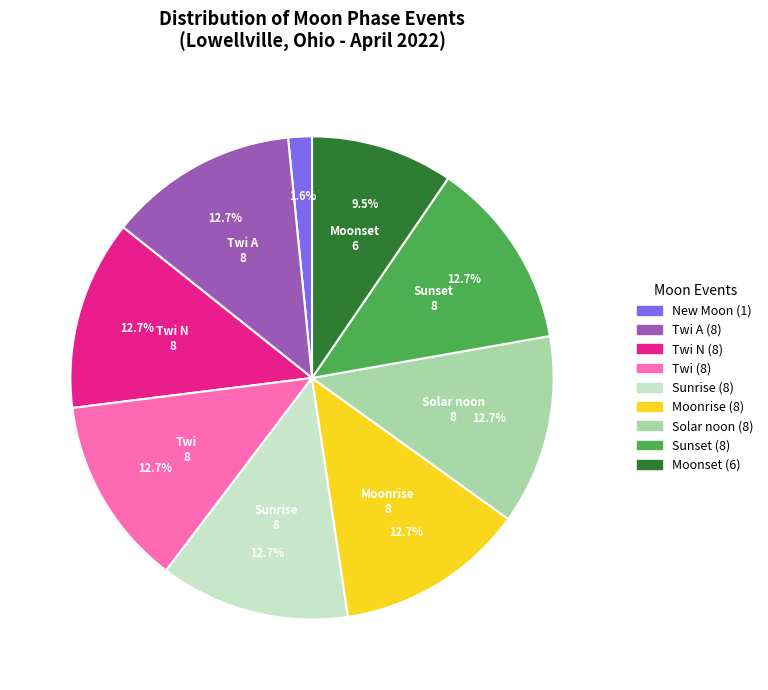

How many segments does this pie chart have?

9